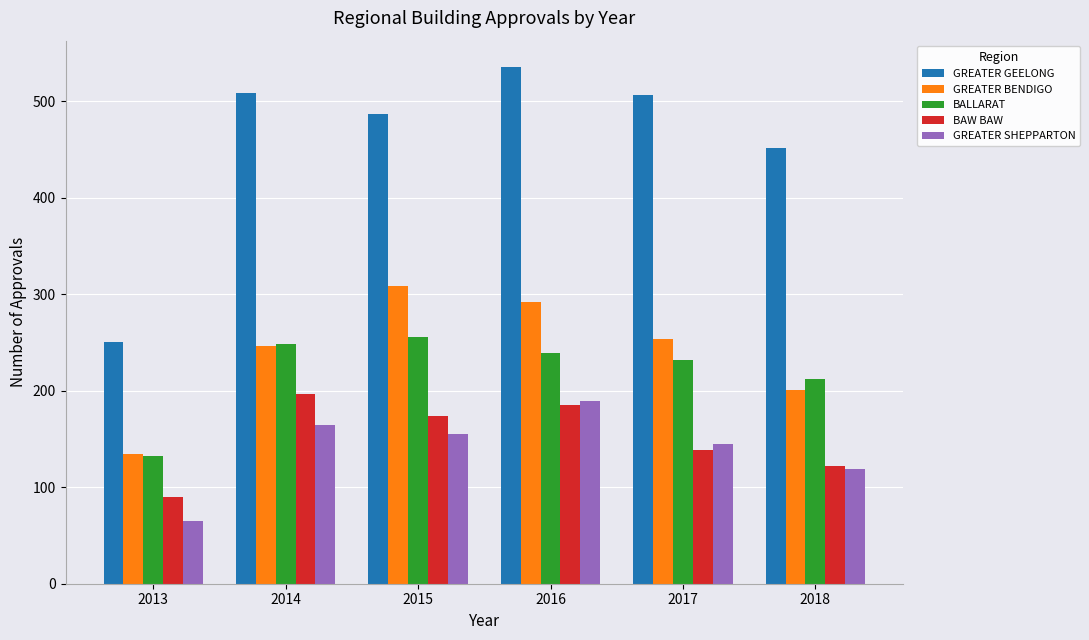

What are all the series names shown in the legend?

GREATER GEELONG, GREATER BENDIGO, BALLARAT, BAW BAW, GREATER SHEPPARTON